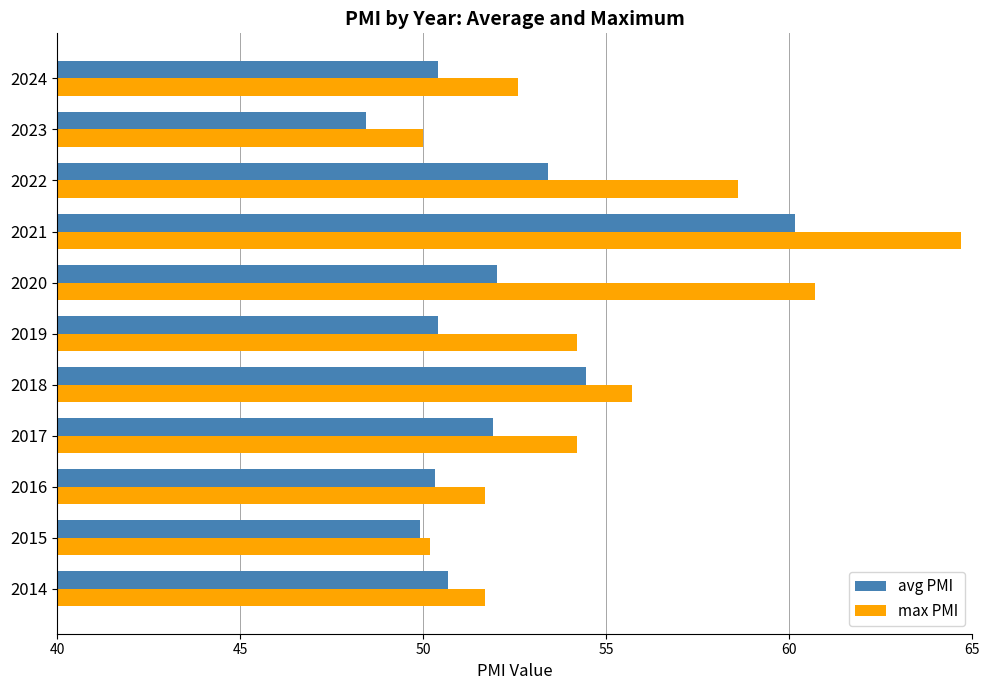

Rank the series by their average value, from highest to lowest.

max PMI, avg PMI